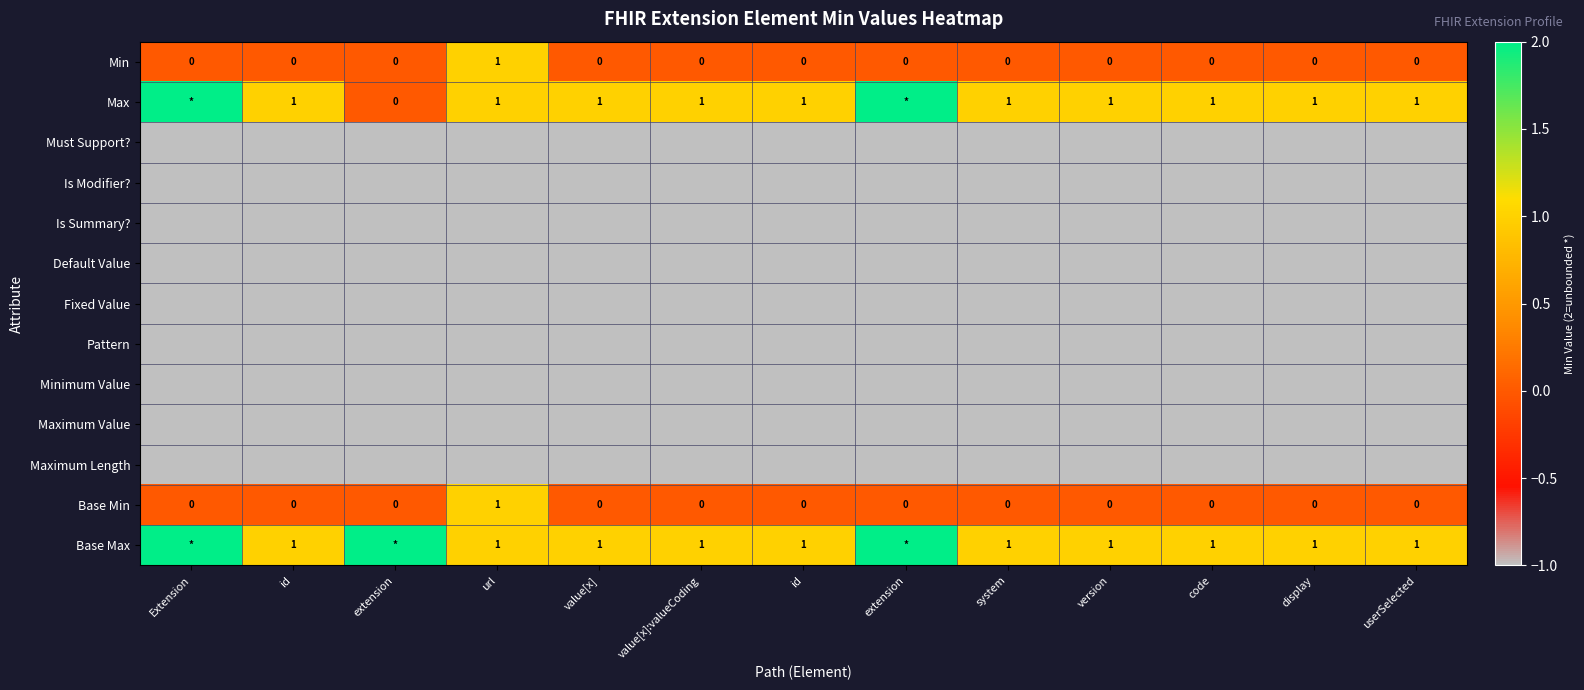

How many data points in Min are above 0?

1